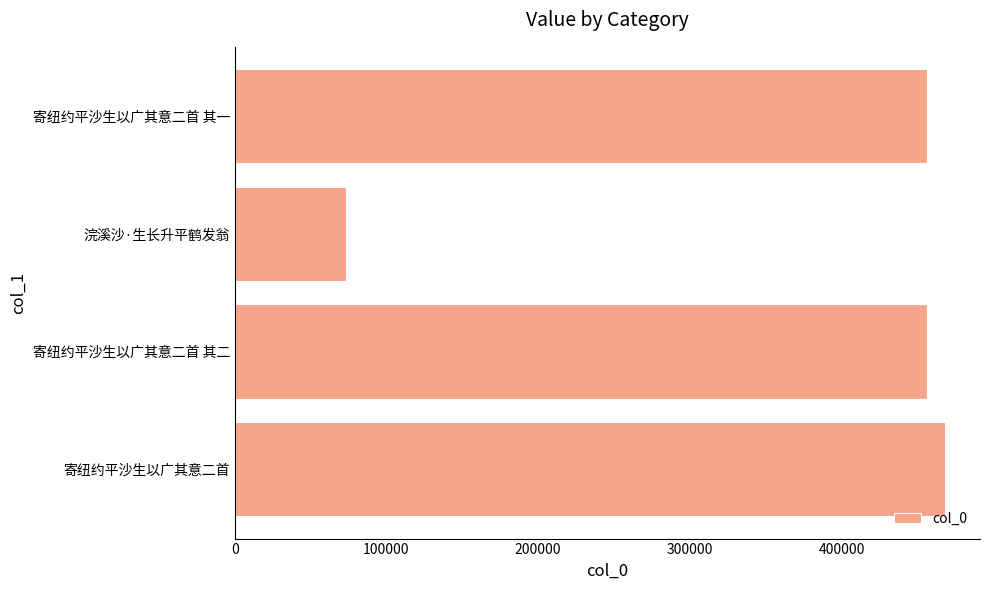

What is the sum of all values?

1453889